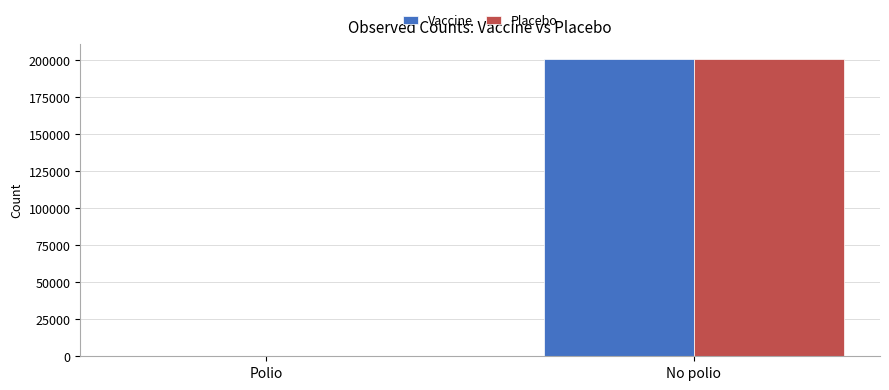

What is the total value across all series at No polio?

401775